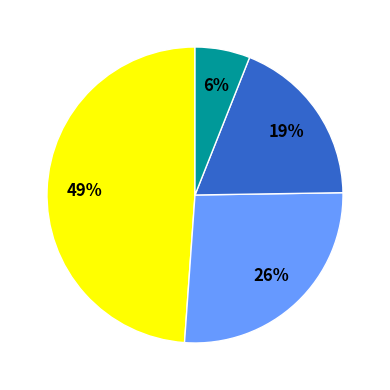

To the nearest percent, what is the average slice percentage?

25%